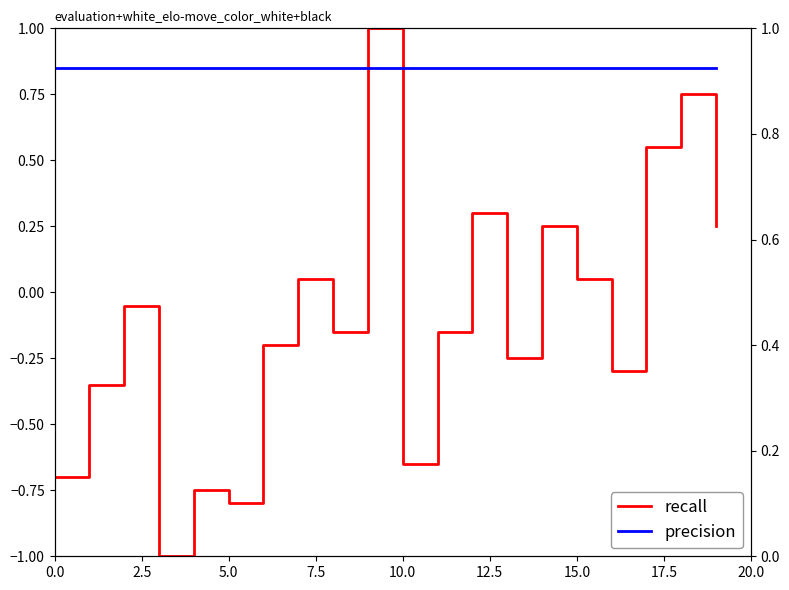

What is the total value across all series at 14?

1.2